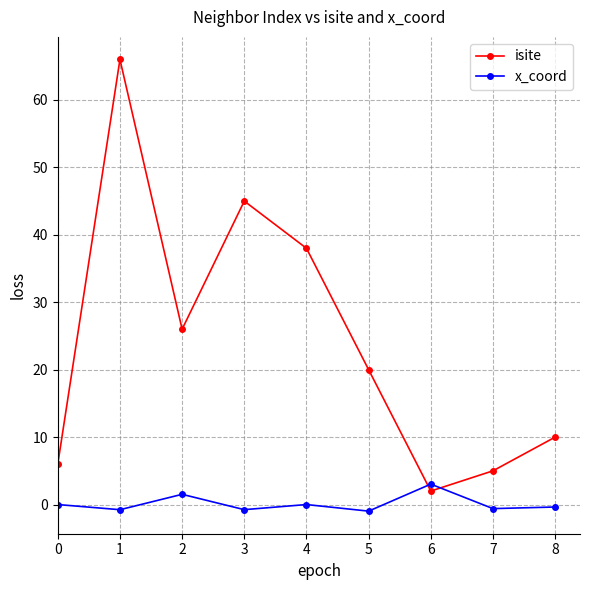

What are all the series names shown in the legend?

isite, x_coord